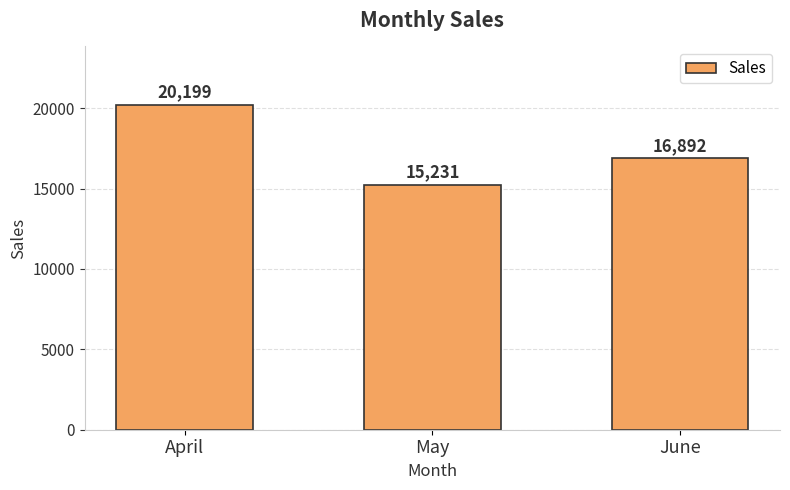

What is the value of the 3rd bar from the left?

16892